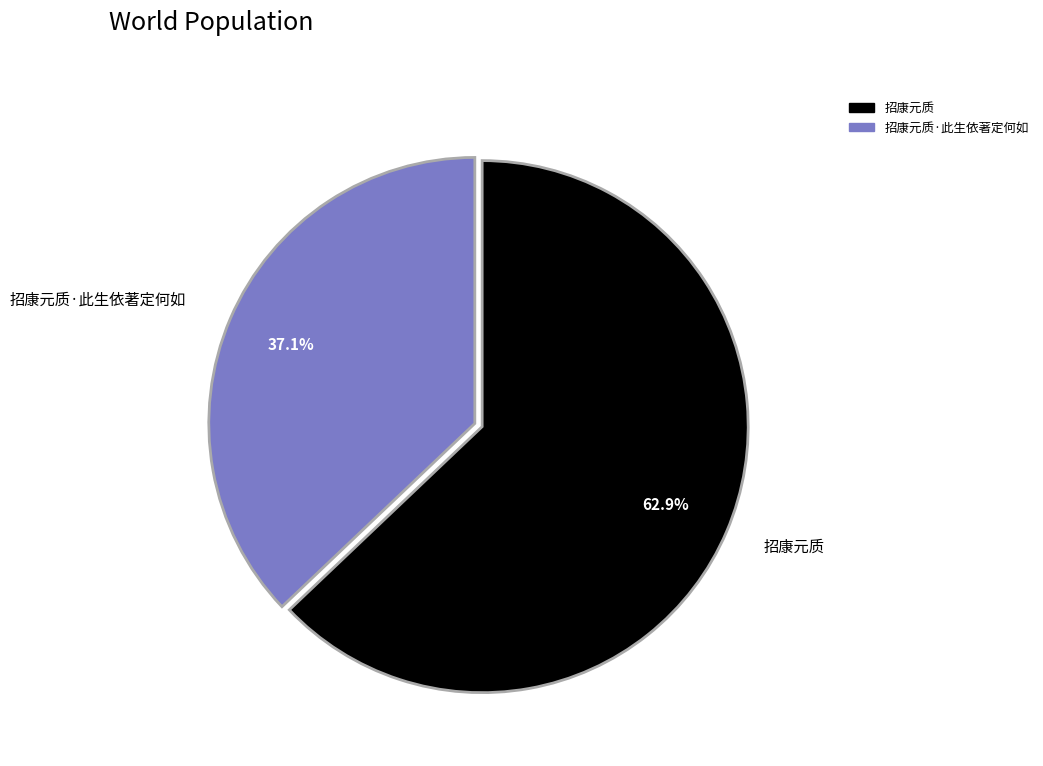

Count the number of slices in the pie.

2